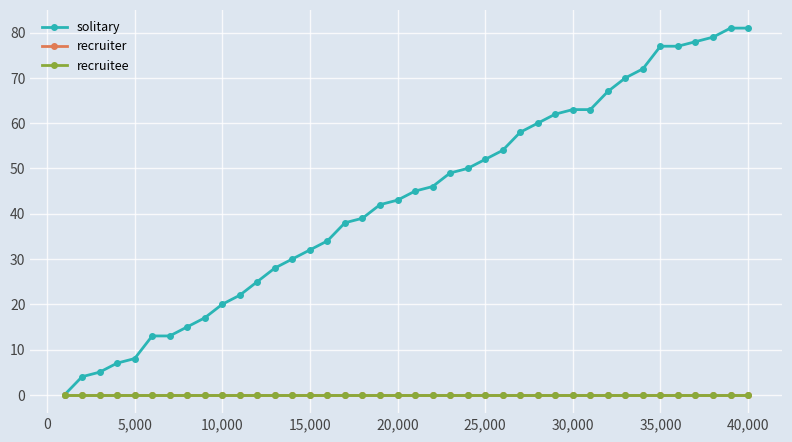

Which series has the largest total across all categories?

solitary